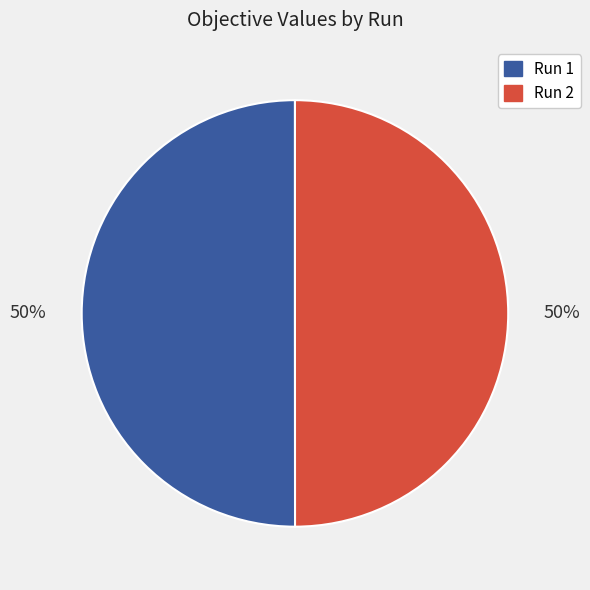

To the nearest percent, what percentage of the pie is Run 1?

50%